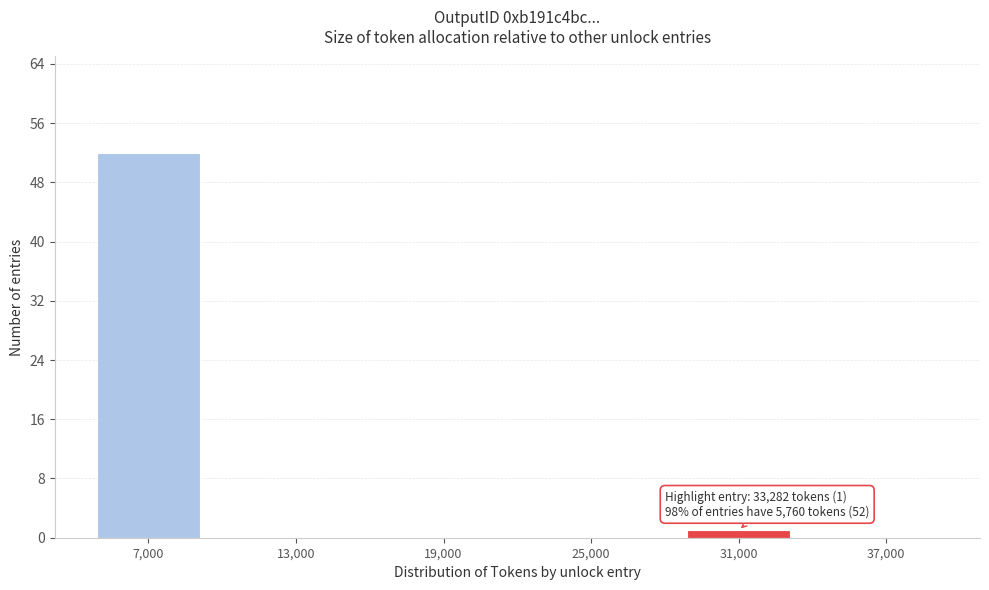

Reading left to right, list all the values displayed in this chart.

7,000=52	13,000=0	19,000=0	25,000=0	31,000=1	37,000=0